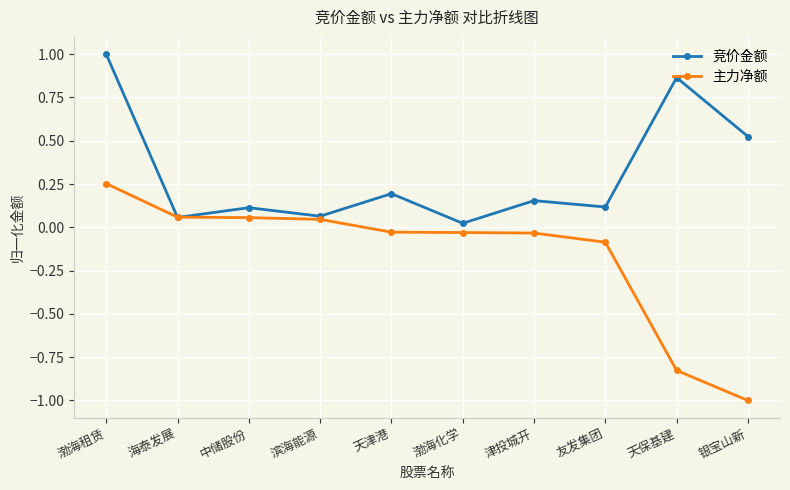

Which series has the largest total across all categories?

竞价金额